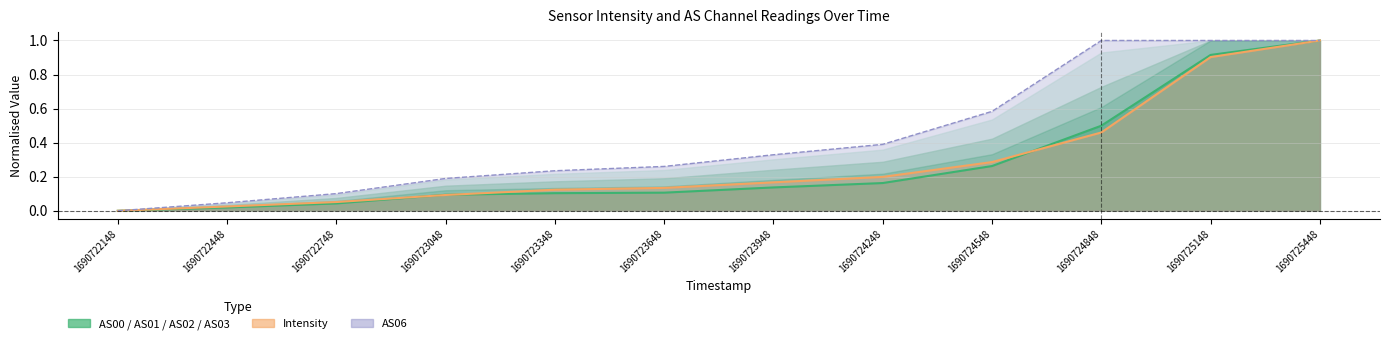

At which category is the sum across all series the highest?

1690725448